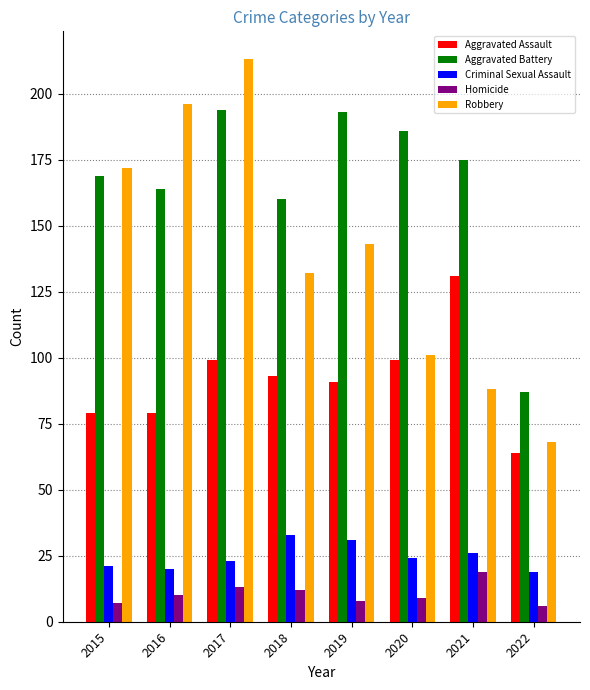

Which series changed the most between 2015 and 2019?

Robbery